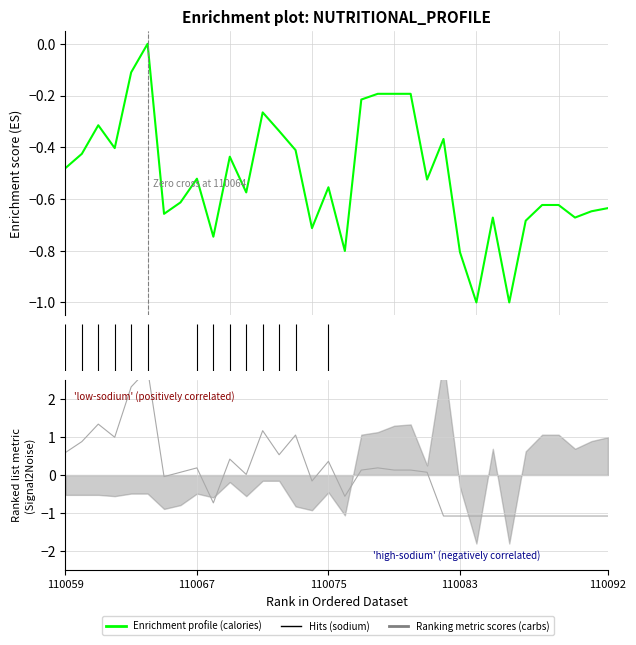

Is this an area chart (filled region under the line)?

No